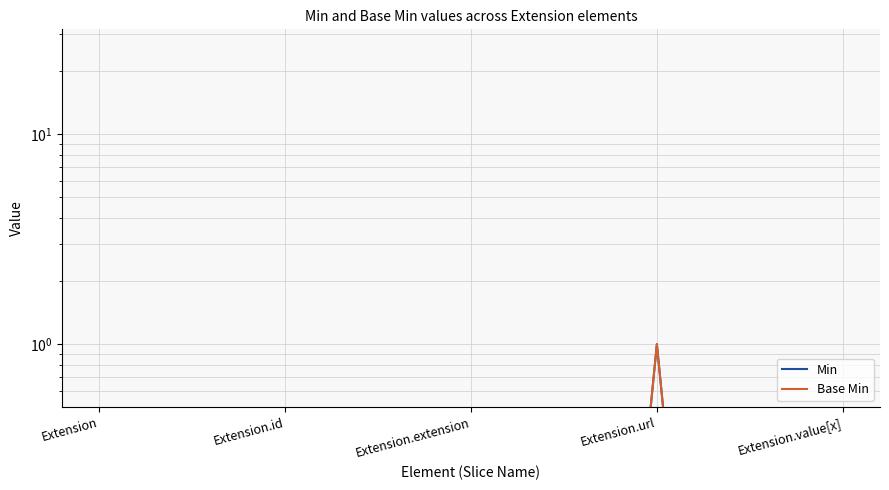

The Base Min series shows 0.0 at Extension. True or false?

True